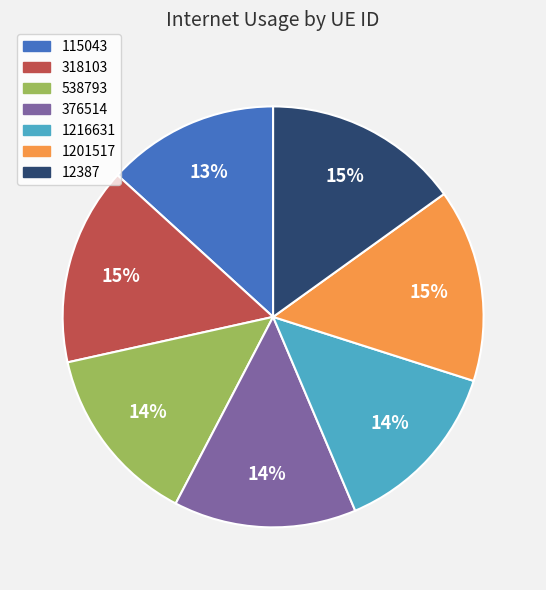

Do 115043 and 12387 together represent more than half of the pie?

No